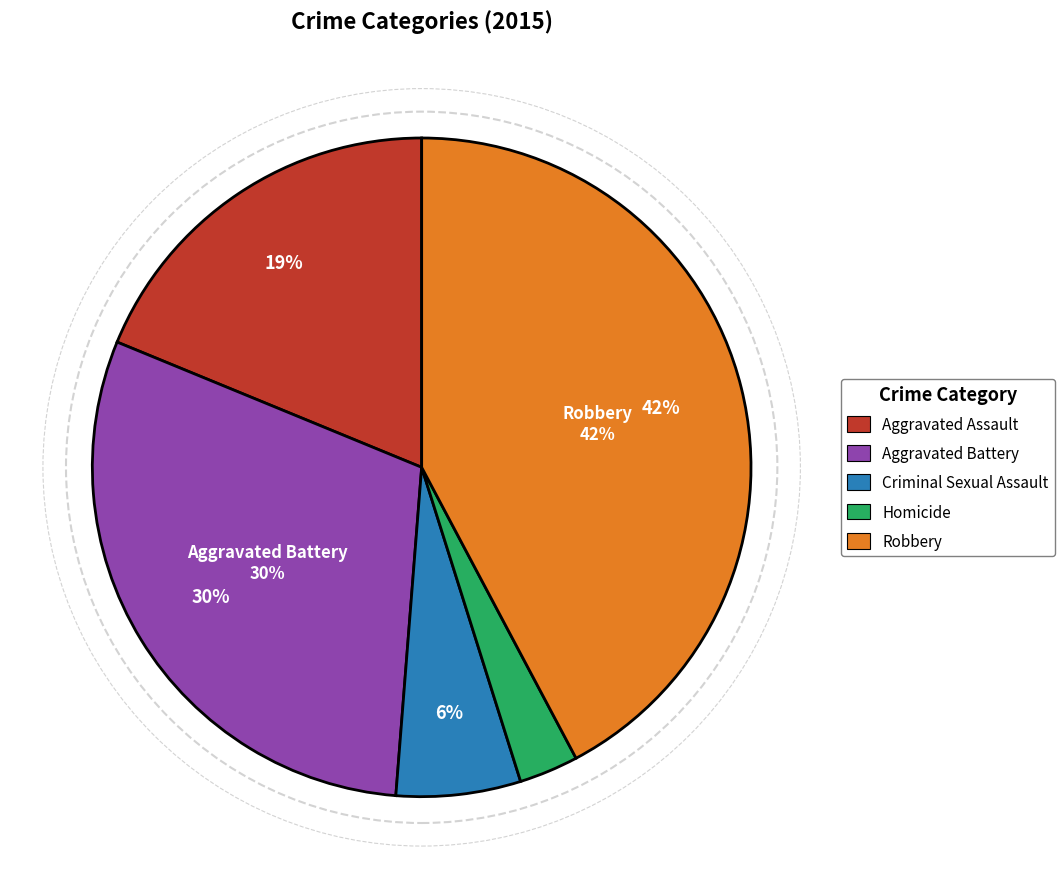

Between Robbery and Criminal Sexual Assault, which is larger?

Robbery